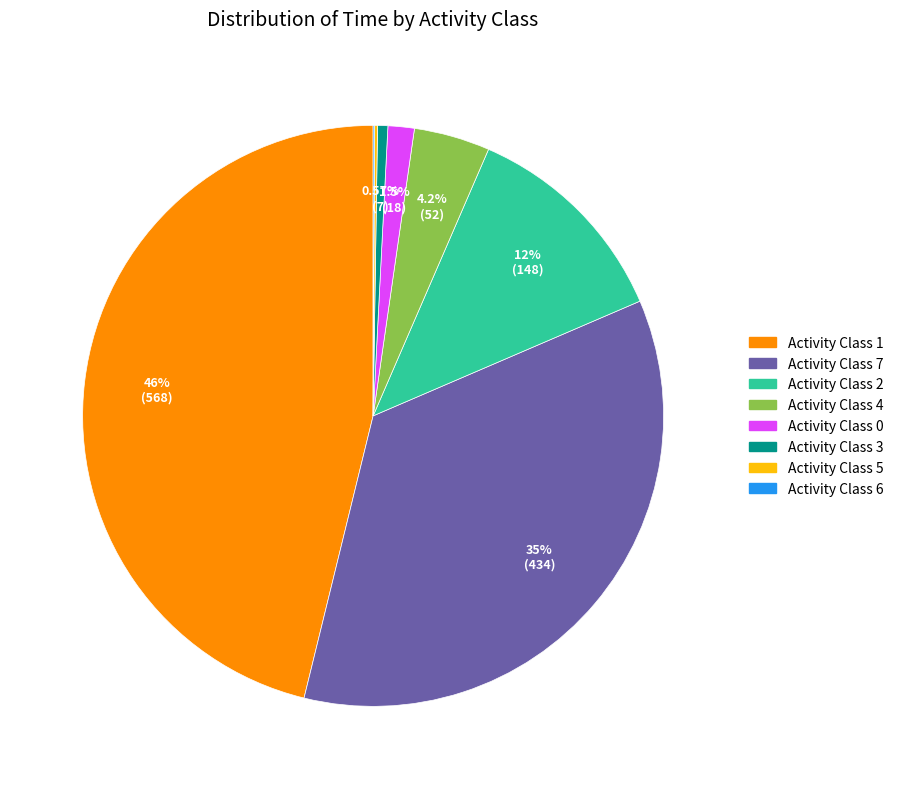

Does any single category account for the majority?

No